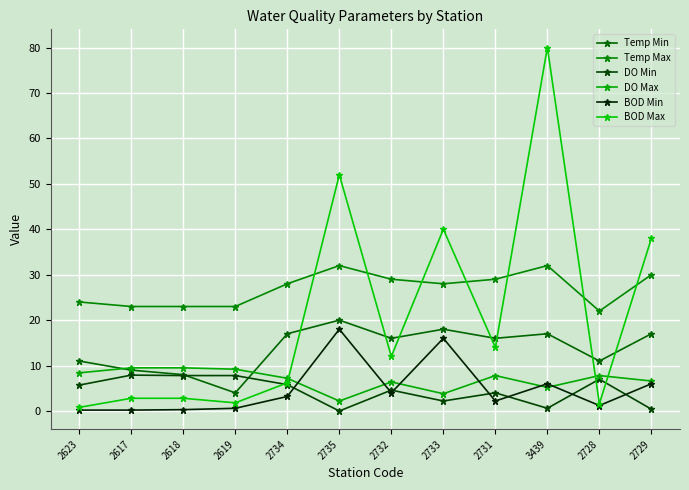

Where is the first local maximum for BOD Min?

2735